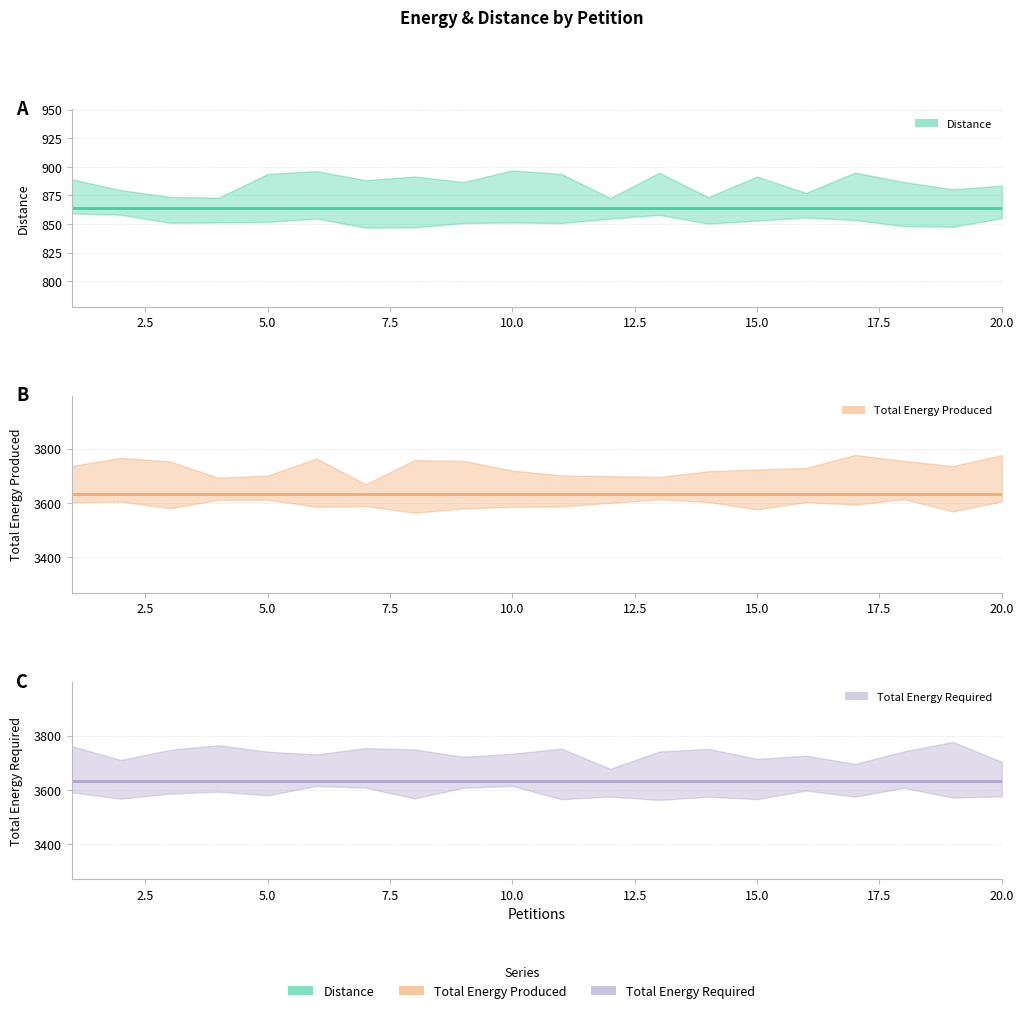

What is the value of the Distance point at the 14th from the left?

864